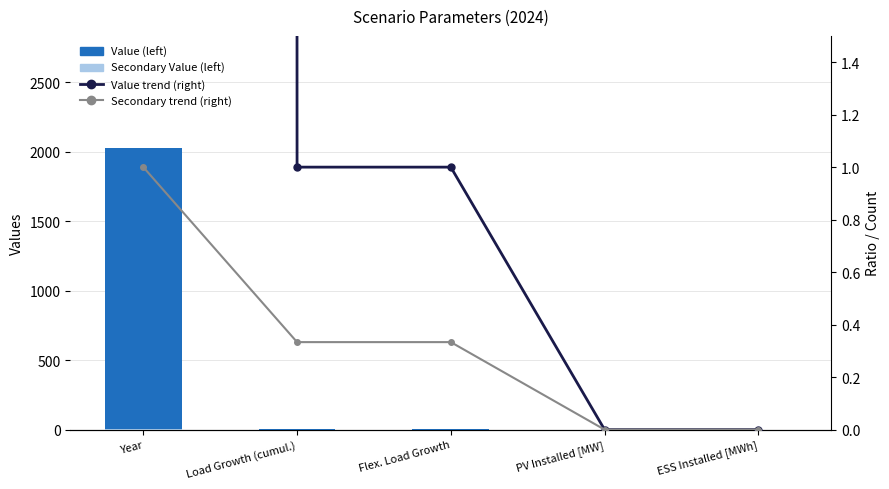

What is the difference between the second highest and minimum values in the Secondary Value (left) series?

0.3